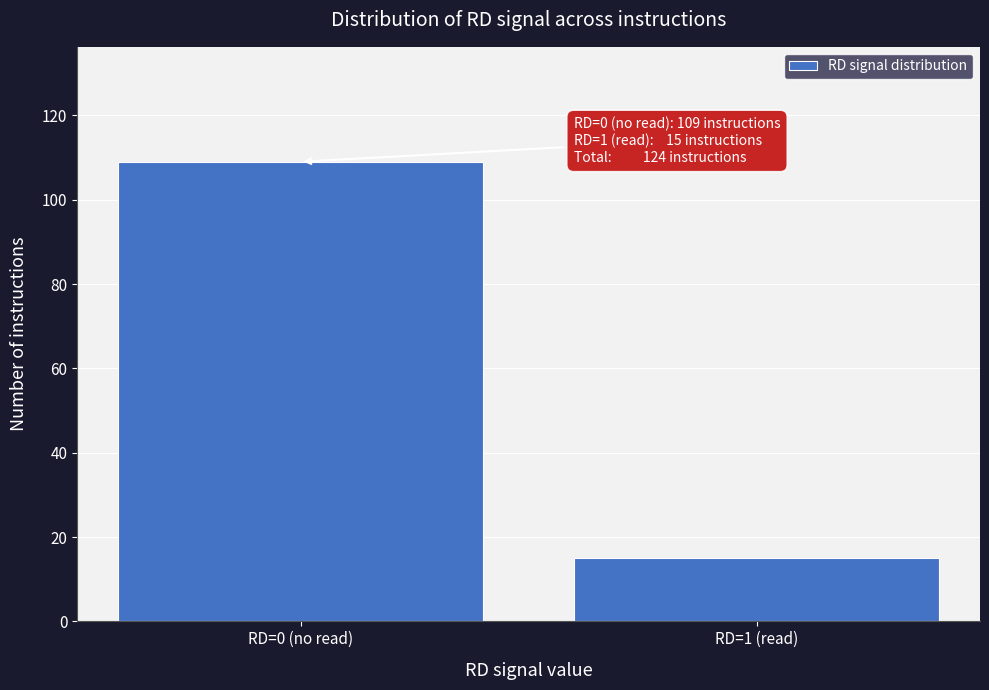

Reading right to left, what are all the values shown in this chart?

15	109